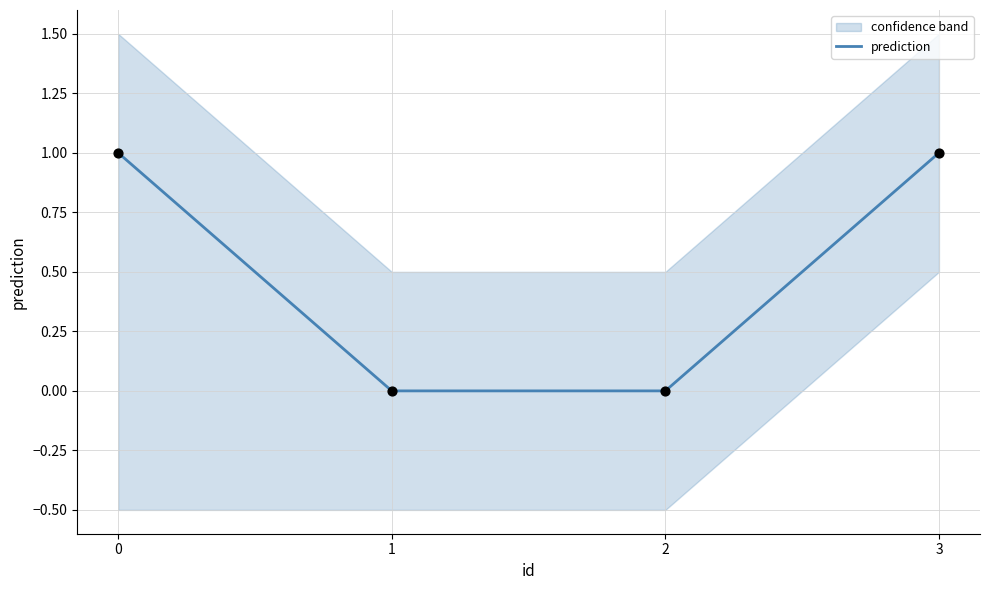

Which has a higher value, 1 or 3?

3